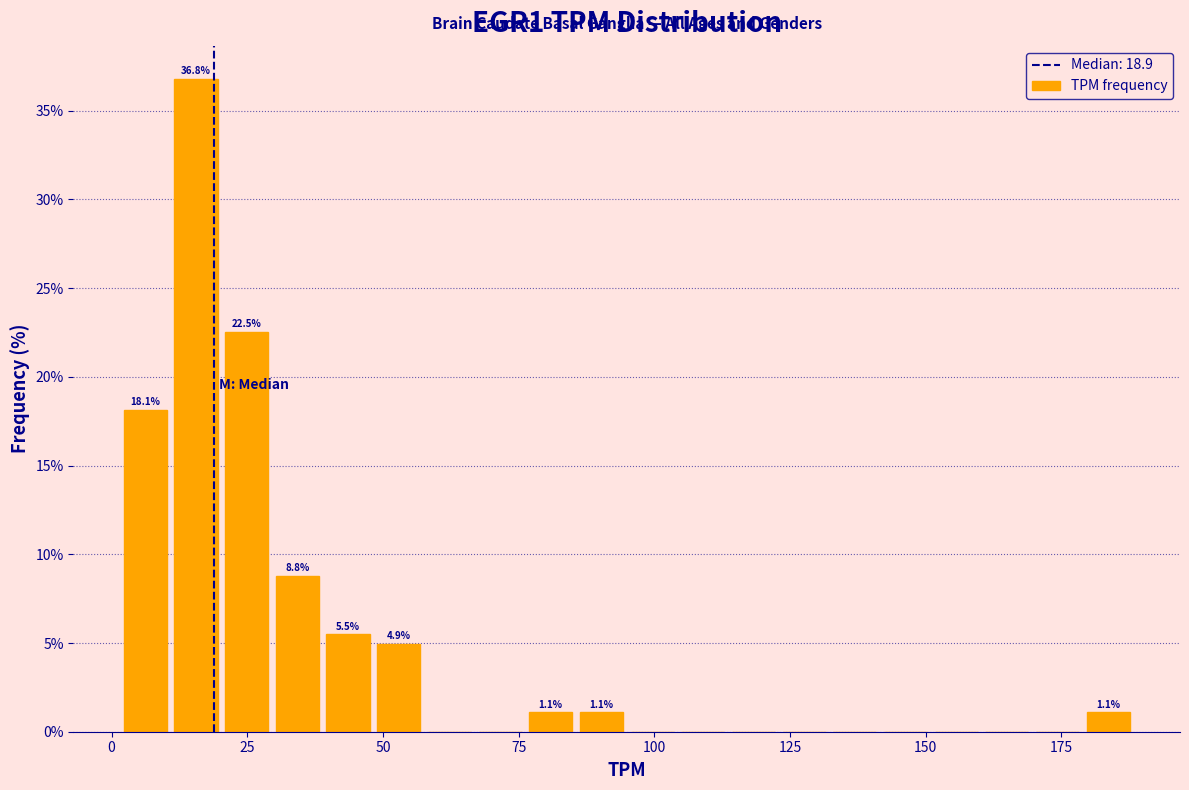

Around what value on the x-axis is the tallest bar? Give the approximate position of its centre, as read against the axis.

15